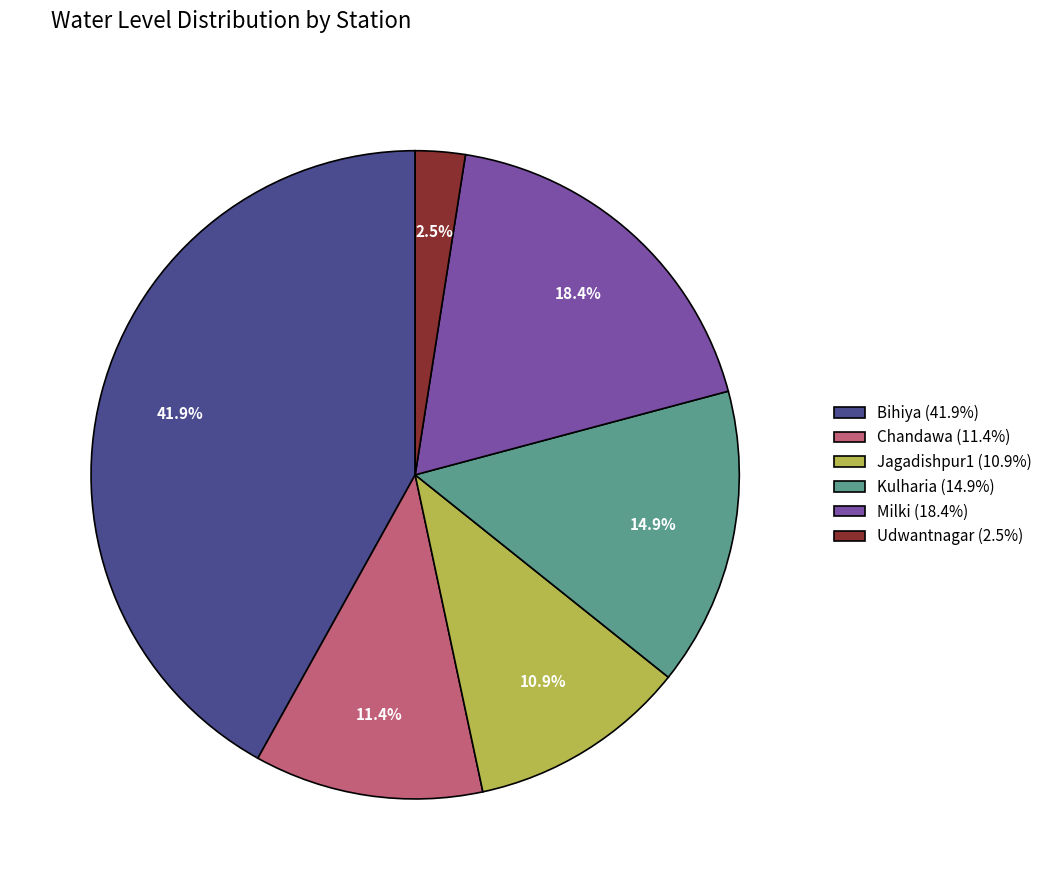

How many segments does this pie chart have?

6